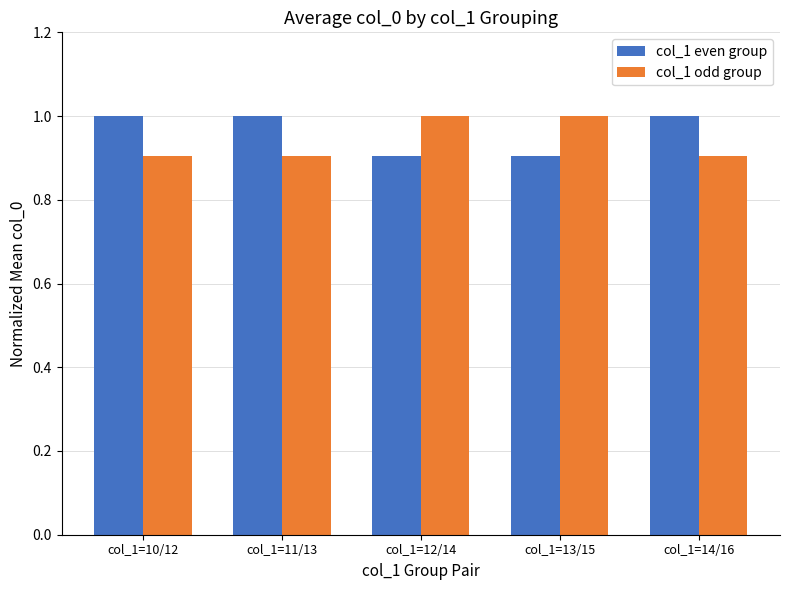

What is the minimum value shown in the chart?

0.9